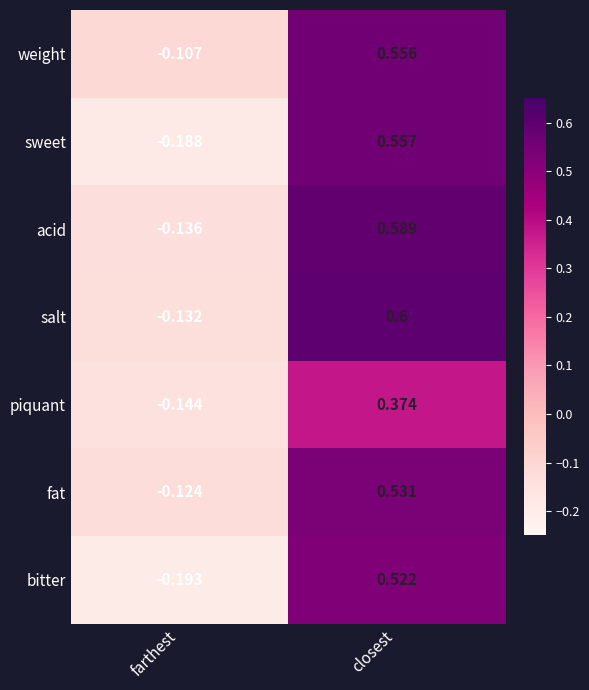

At which label does fat reach its minimum?

farthest